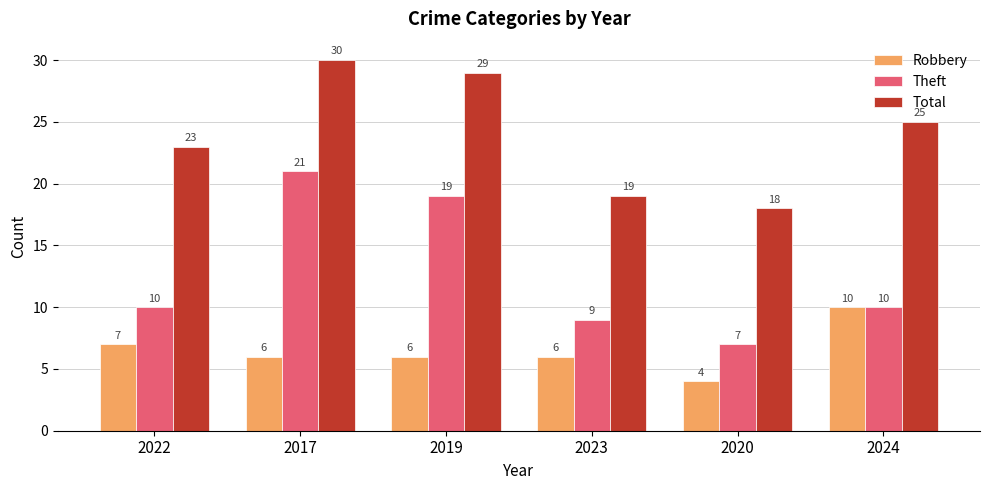

What is the total value across all series at 2020?

29